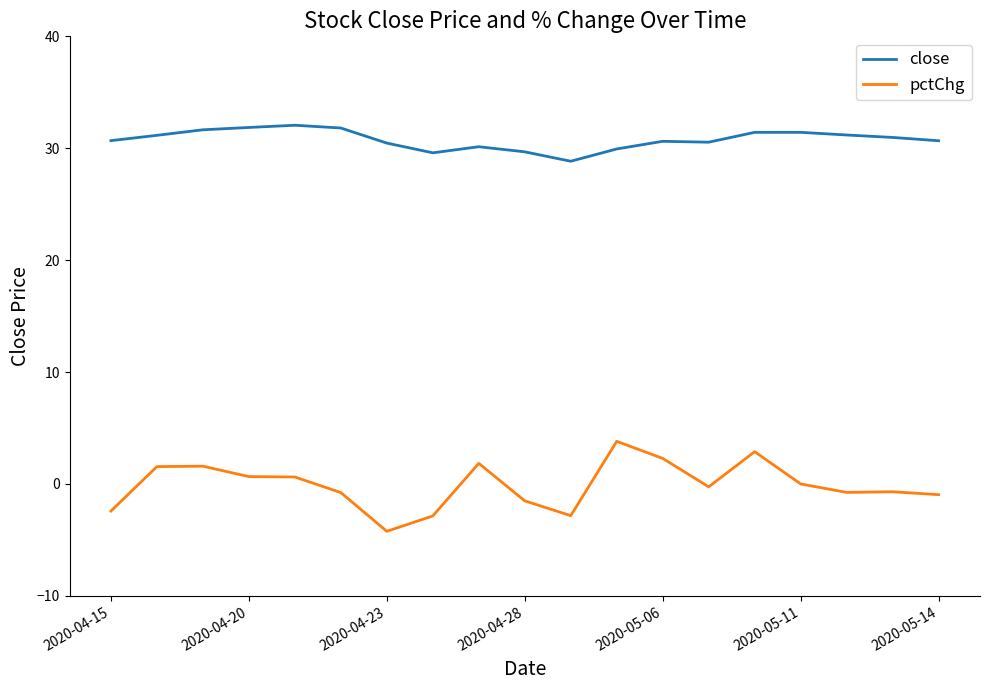

Which series has the largest range (max minus min)?

pctChg